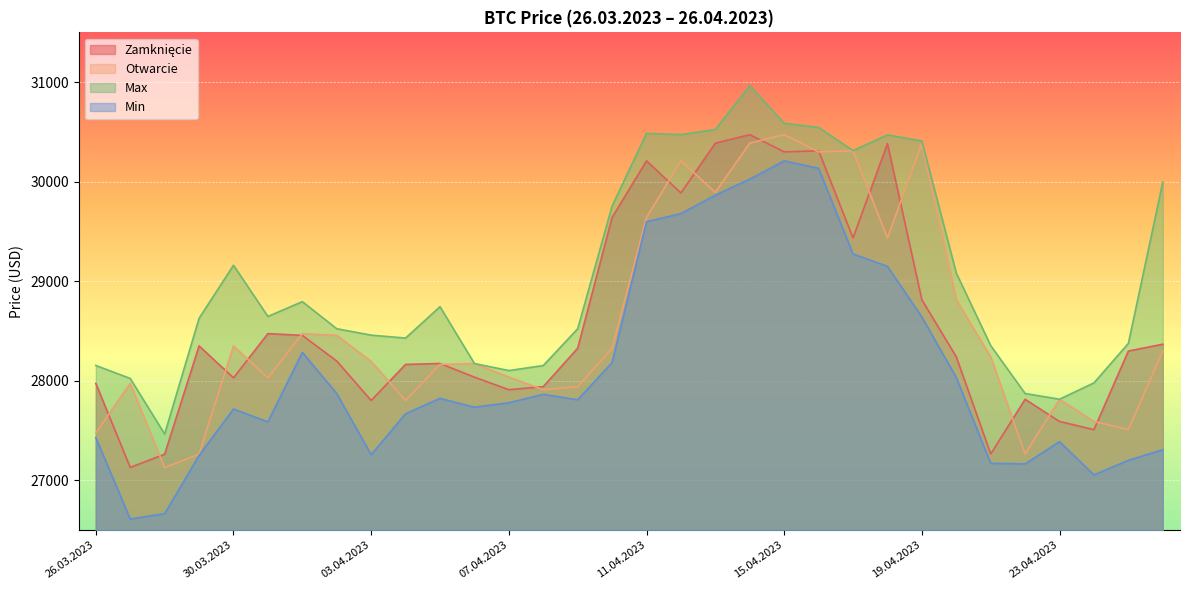

What is the label of the 27th point from the right?

31.03.2023